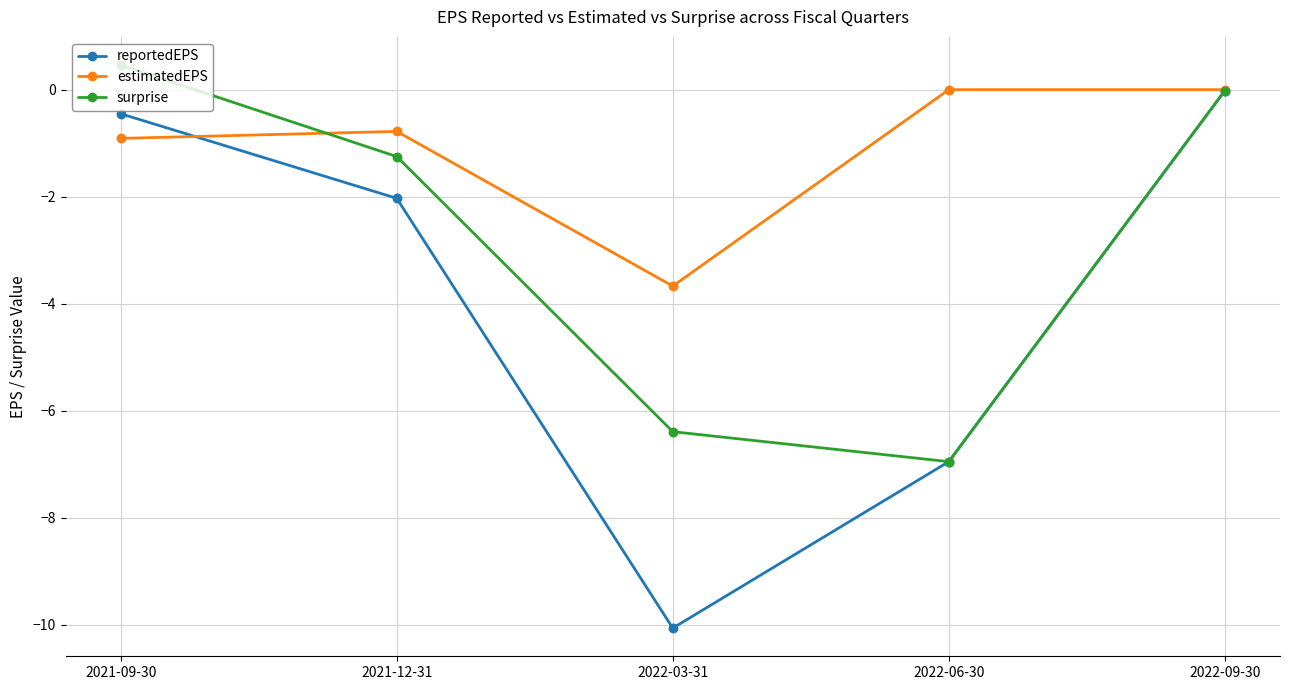

Between 2021-12-31 and 2022-03-31, which series saw the biggest shift?

reportedEPS